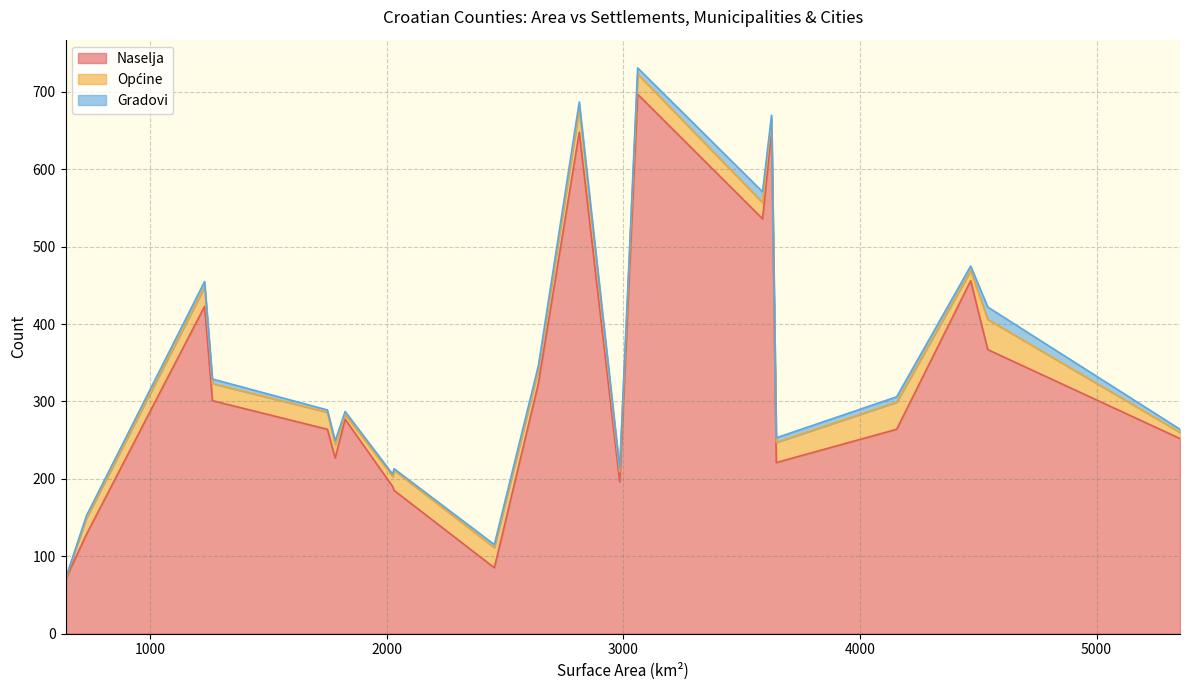

What value does the Općine series have at Sisačko-moslavačka, to the nearest 10?

10